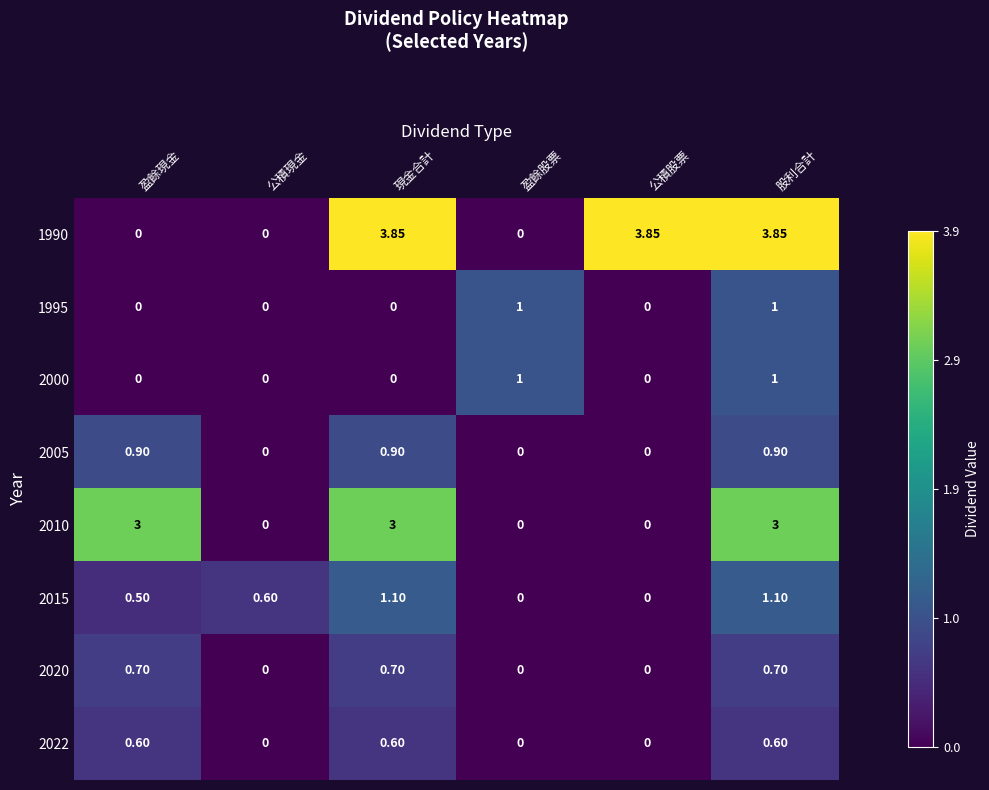

At which category is the sum across all series the highest?

股利合計